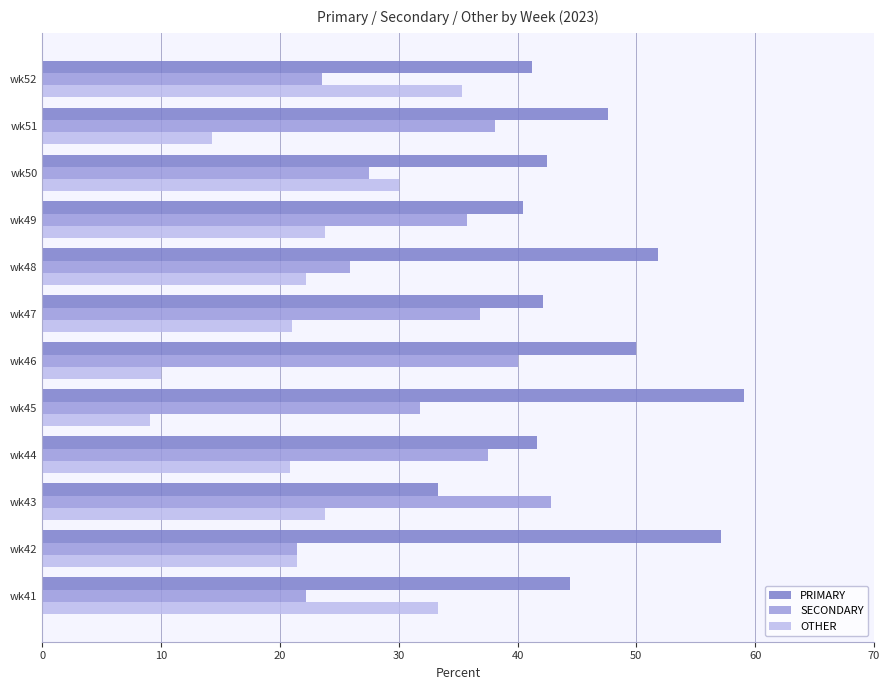

Between wk43 and wk52, which series saw the biggest shift?

SECONDARY